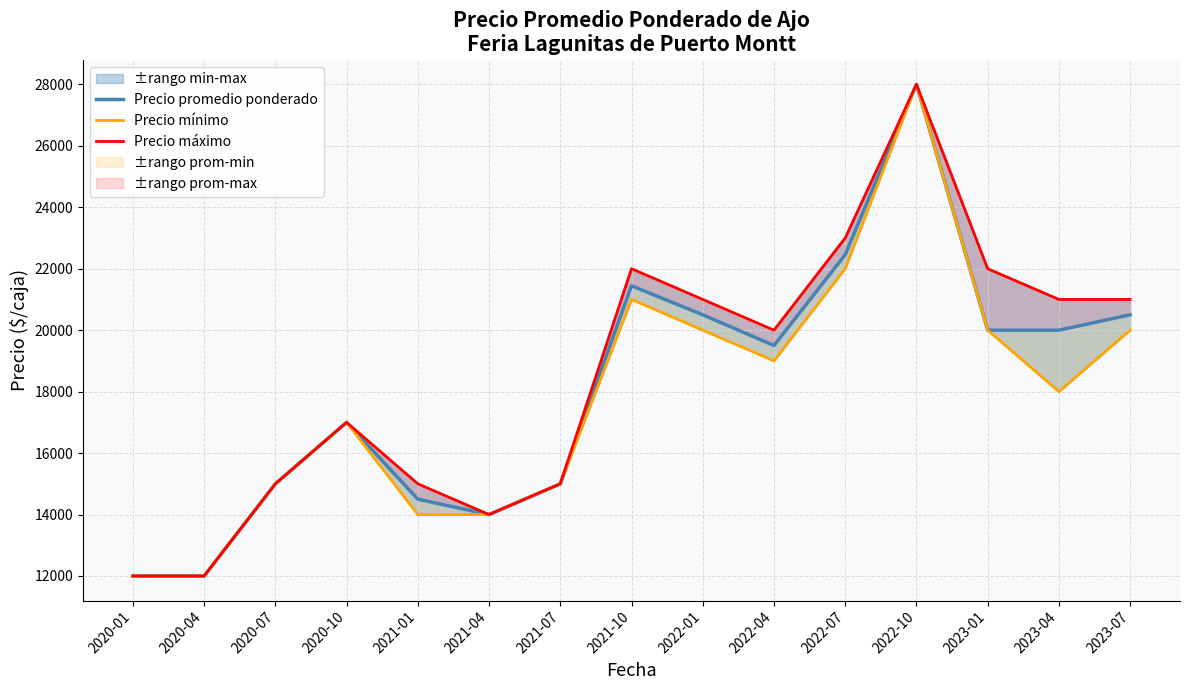

Rank the series by their average value, from highest to lowest.

Precio máximo, Precio promedio ponderado, Precio mínimo